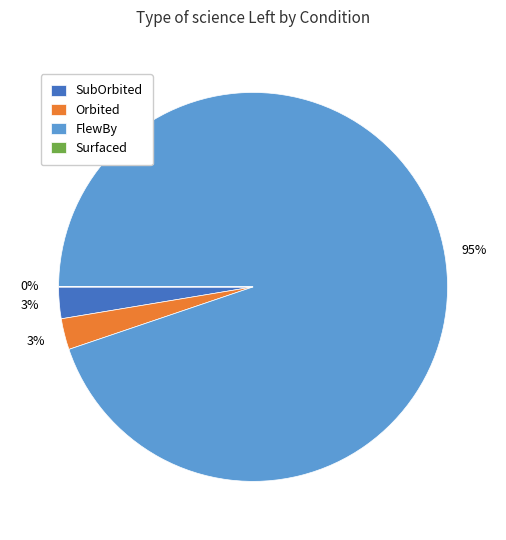

To the nearest percent, what is the average slice percentage?

25%